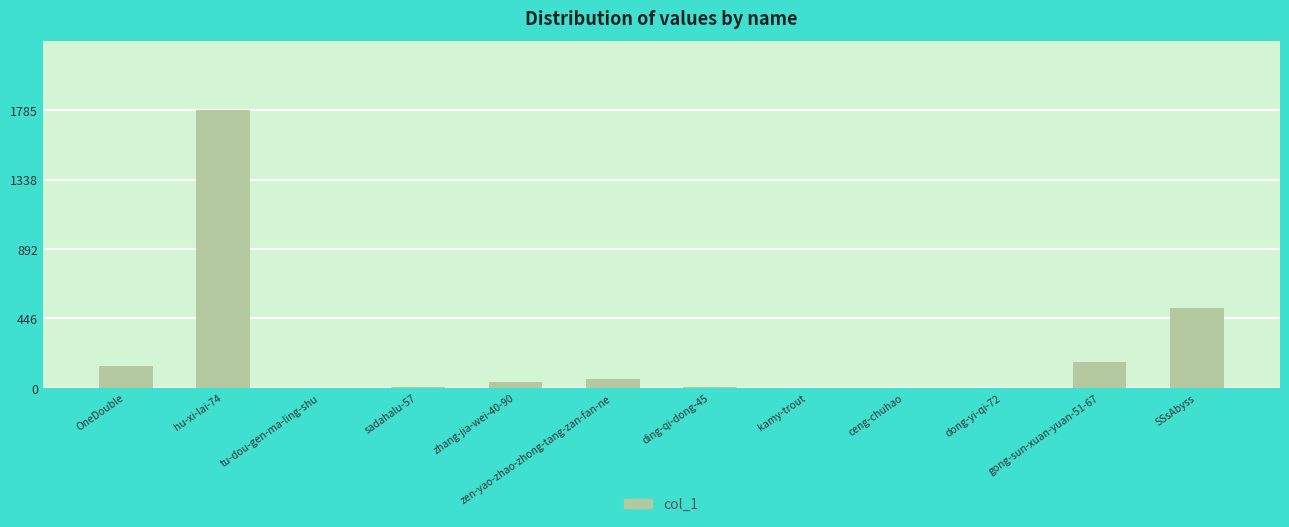

At which label does the data first exceed 38?

OneDouble